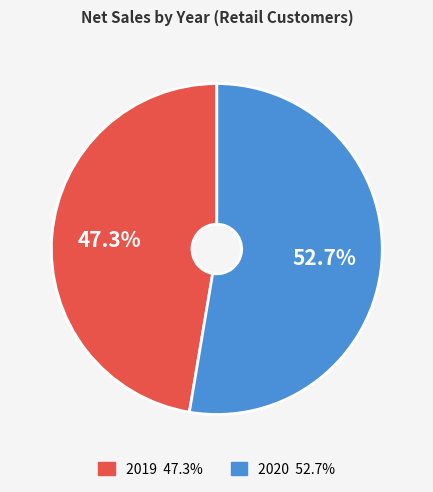

The 2019 slice represents 36% of the pie. True or false?

False